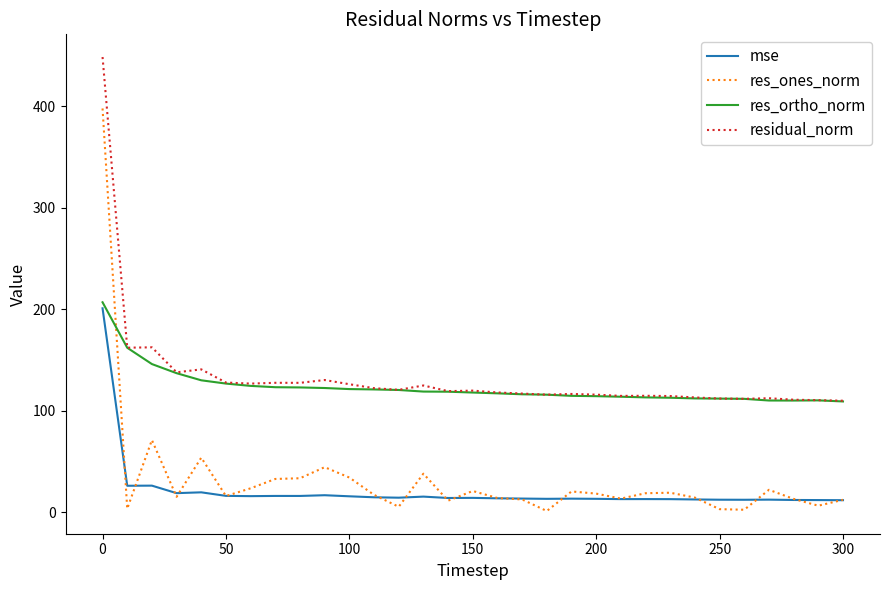

True or false: res_ones_norm has more than 2 points higher than both neighbors.

True